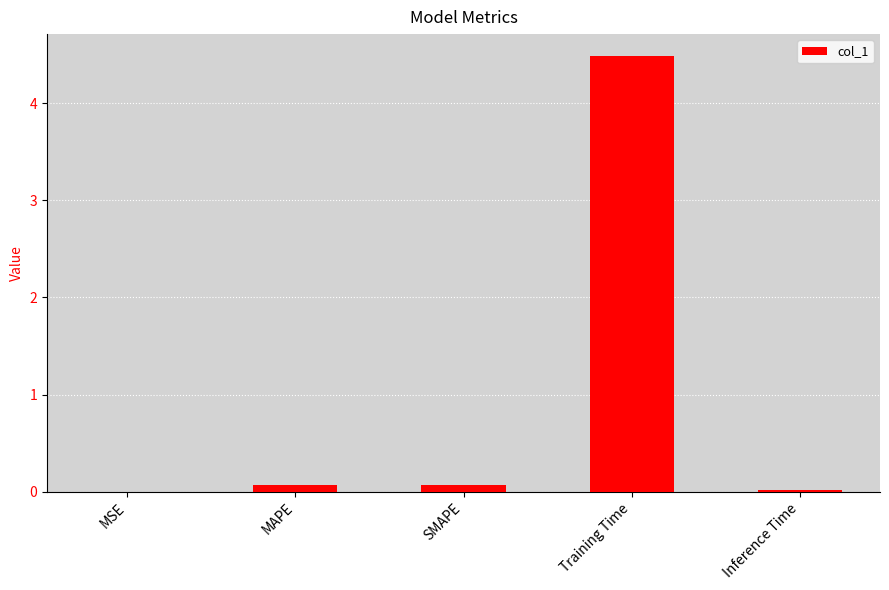

Read the value at Training Time.

4.5